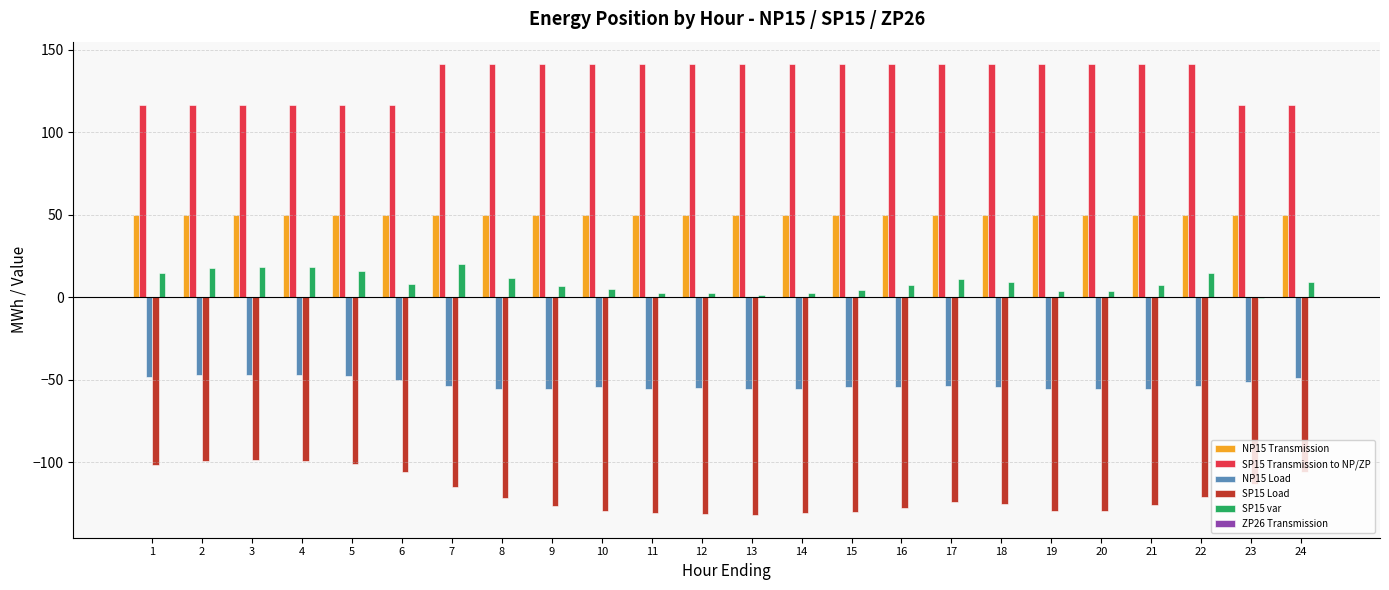

What is the total value across all series at 20?

10.3